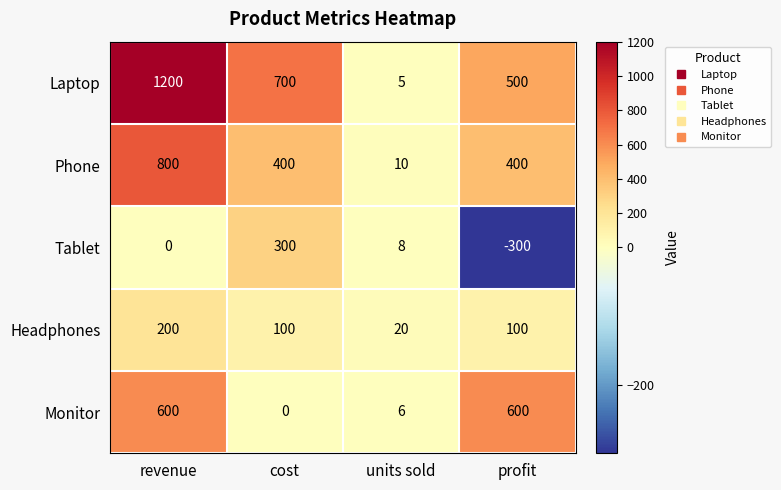

Reading right to left, what are all the values shown in this chart?

Laptop: 500	5	700	1200
Phone: 400	10	400	800
Tablet: -300	8	300	0
Headphones: 100	20	100	200
Monitor: 600	6	0	600